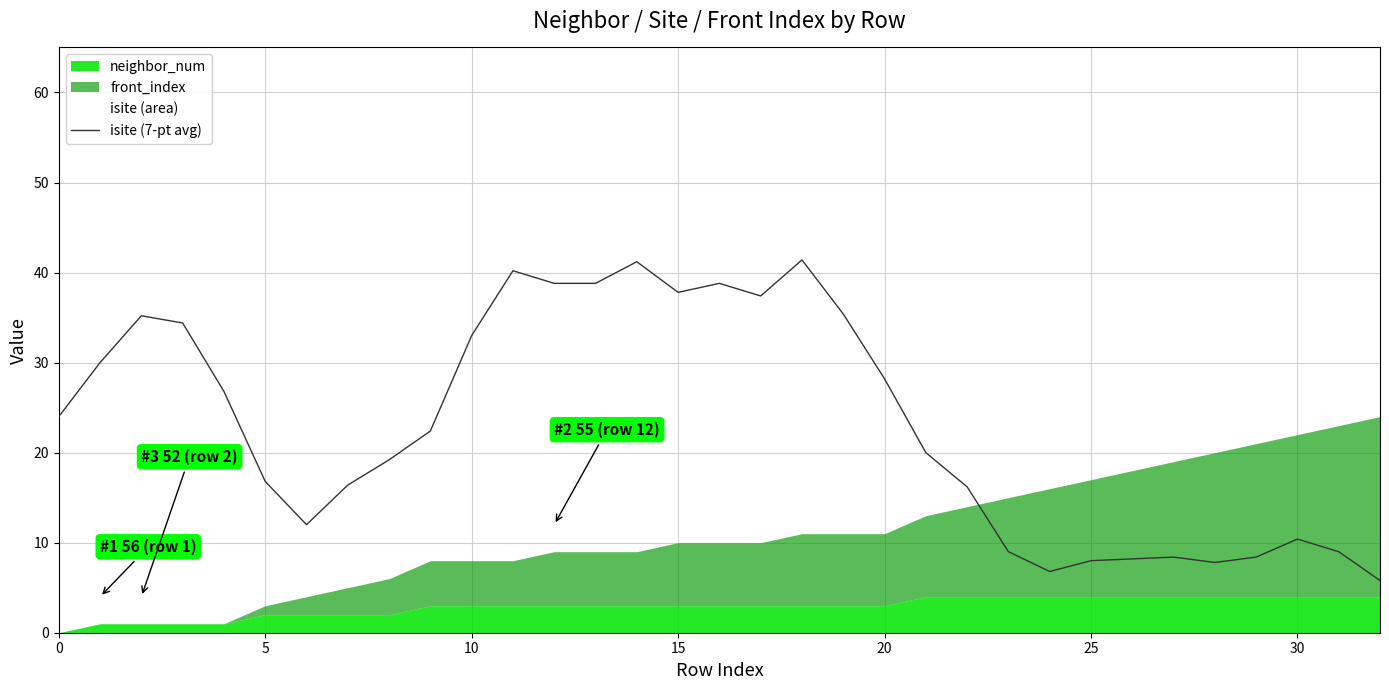

Is it true that isite (7-pt avg) equals 16.0 at 30?

False